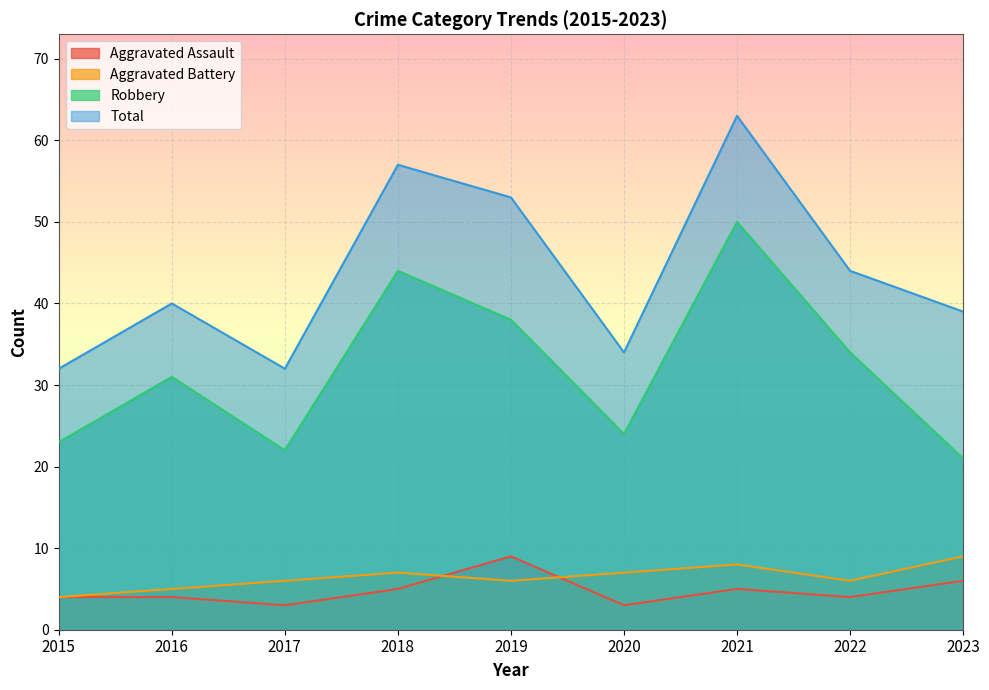

At which category does the chart reach its peak across all series?

2021